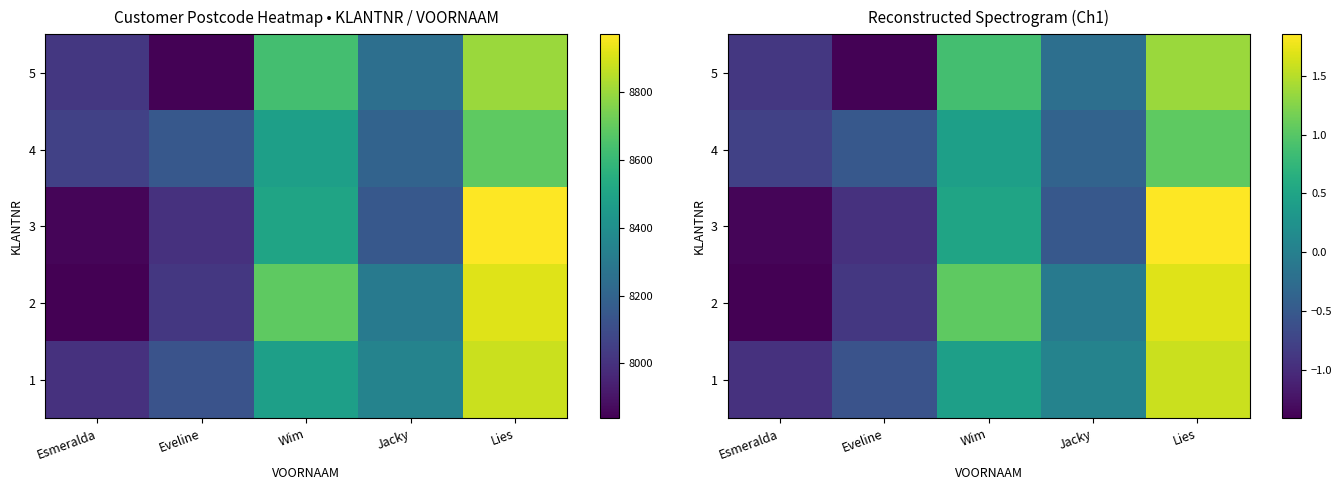

Where is 4 nearest to the value 0?

Jacky